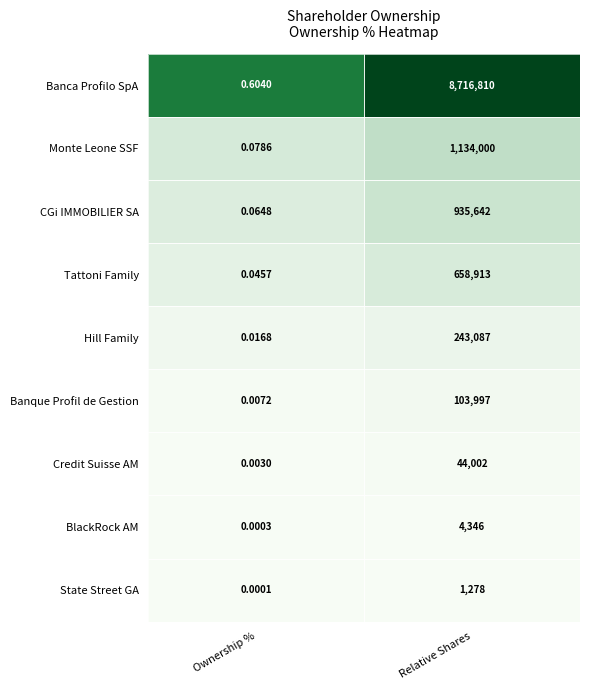

Which series has the widest spread of values?

Banca Profilo SpA